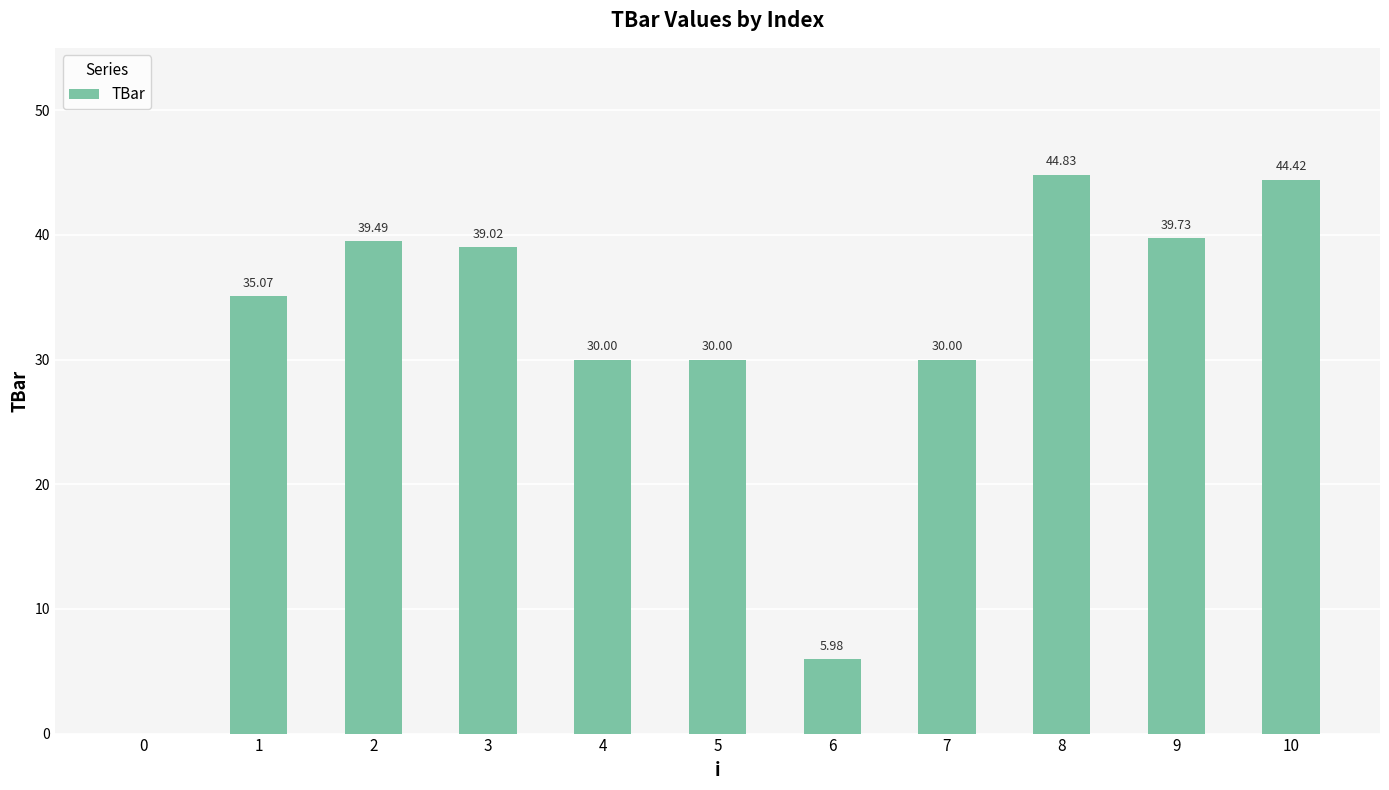

Which has a higher value, 6 or 0?

6